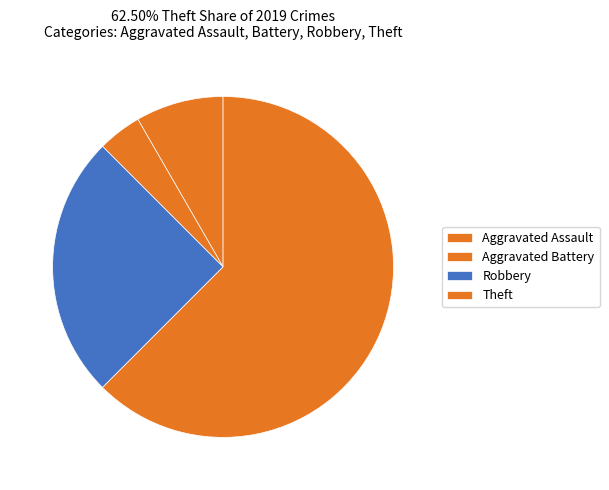

What percentage is NOT represented by Aggravated Assault?

91.7%